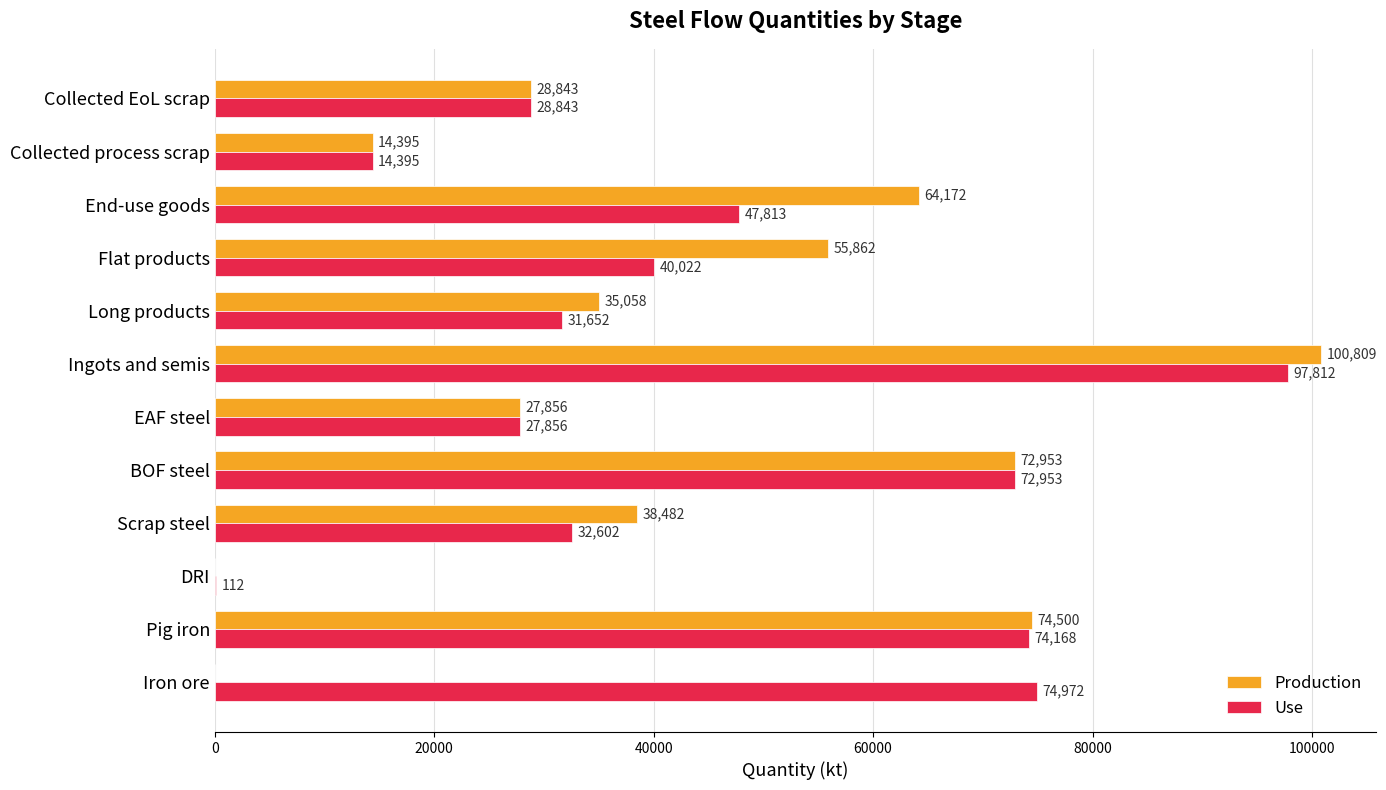

The Production series shows 74500.0 at Pig iron. True or false?

True